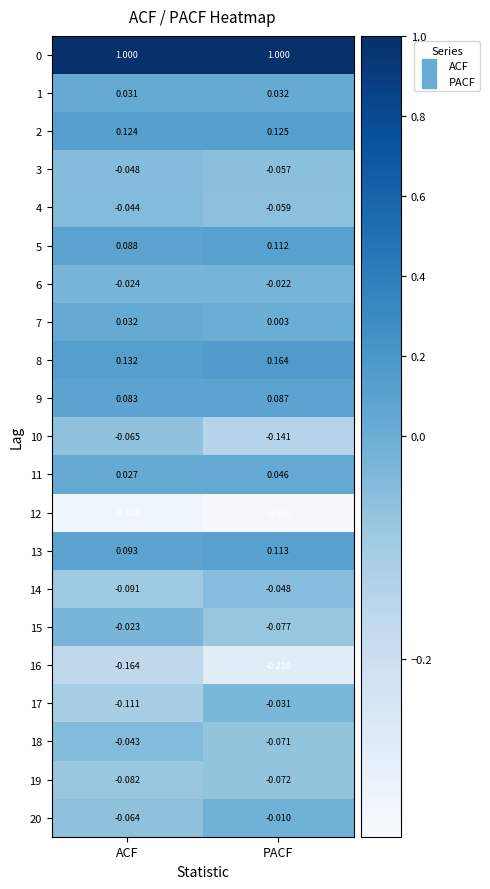

List the labels in order of 4 value, largest first.

ACF, PACF